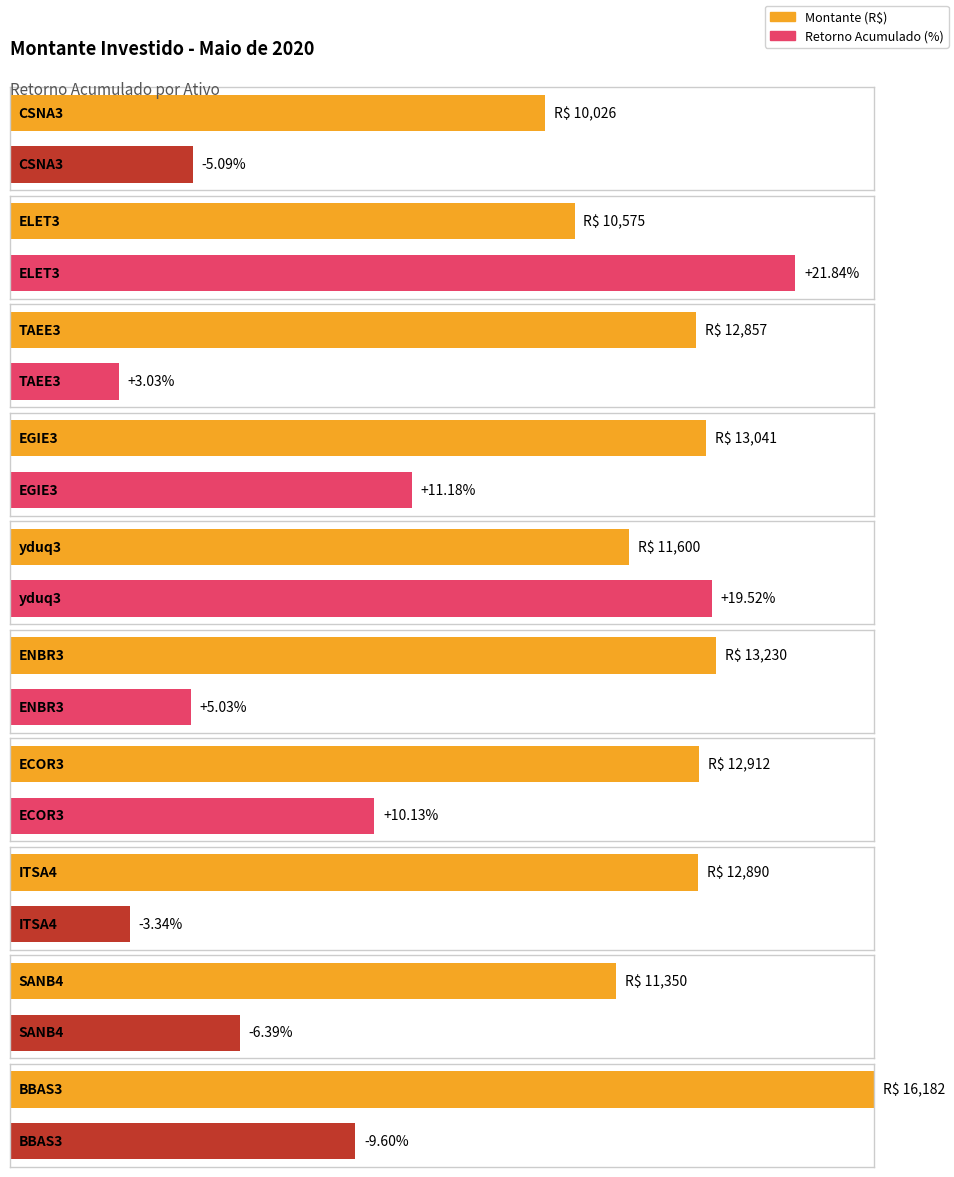

Which label corresponds to the largest value in the chart?

BBAS3